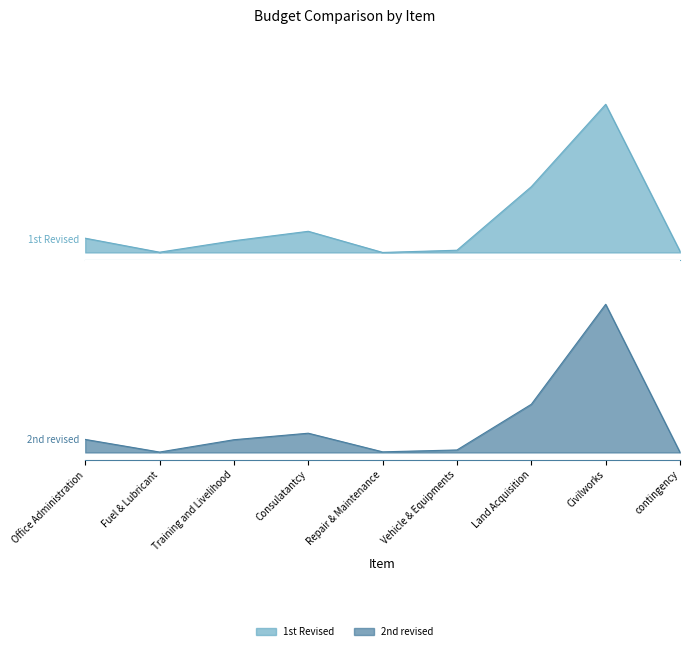

The value of 1st Revised at Office Administration is 0.1. True or false?

True